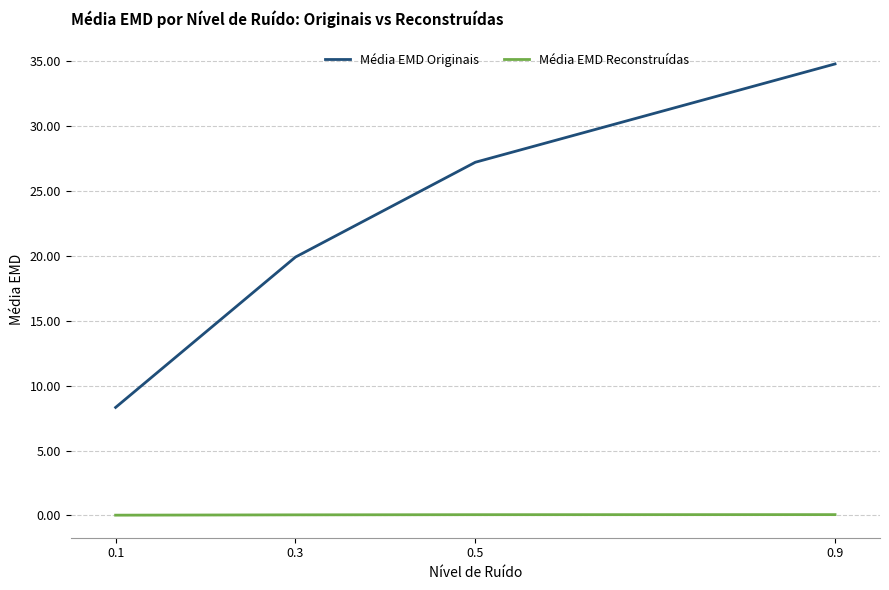

At which category is the sum across all series the highest?

0.9